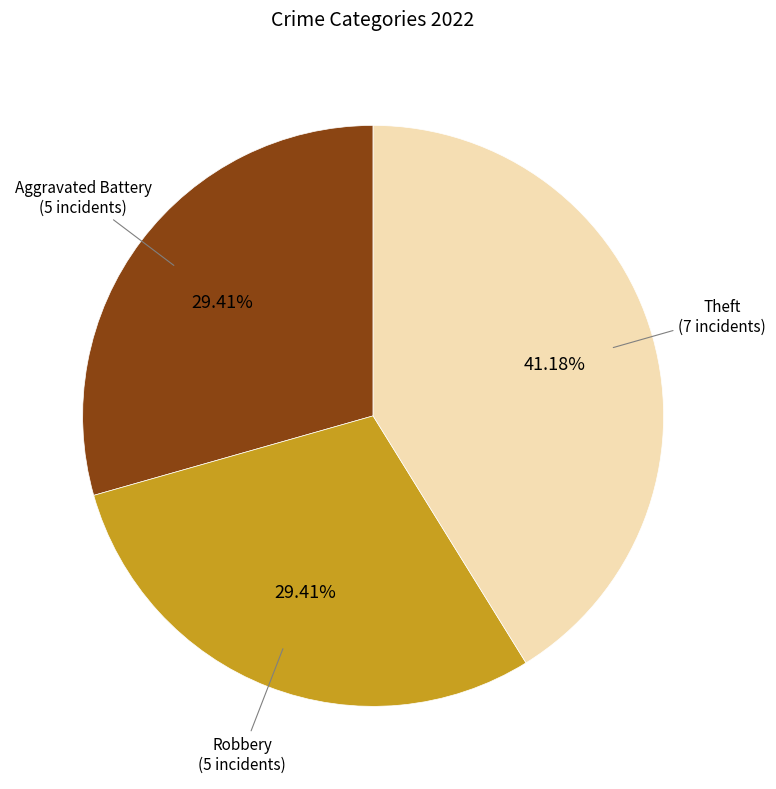

Is there a majority slice in this chart?

No